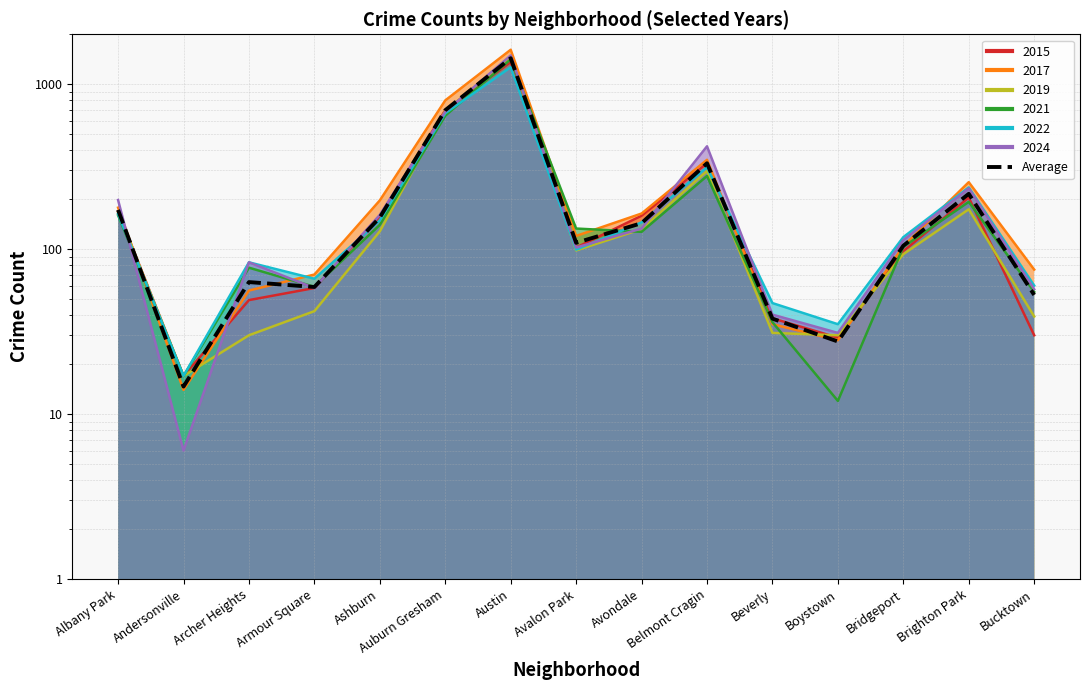

How many points are lower than both their immediate neighbors (excluding endpoints)?

4